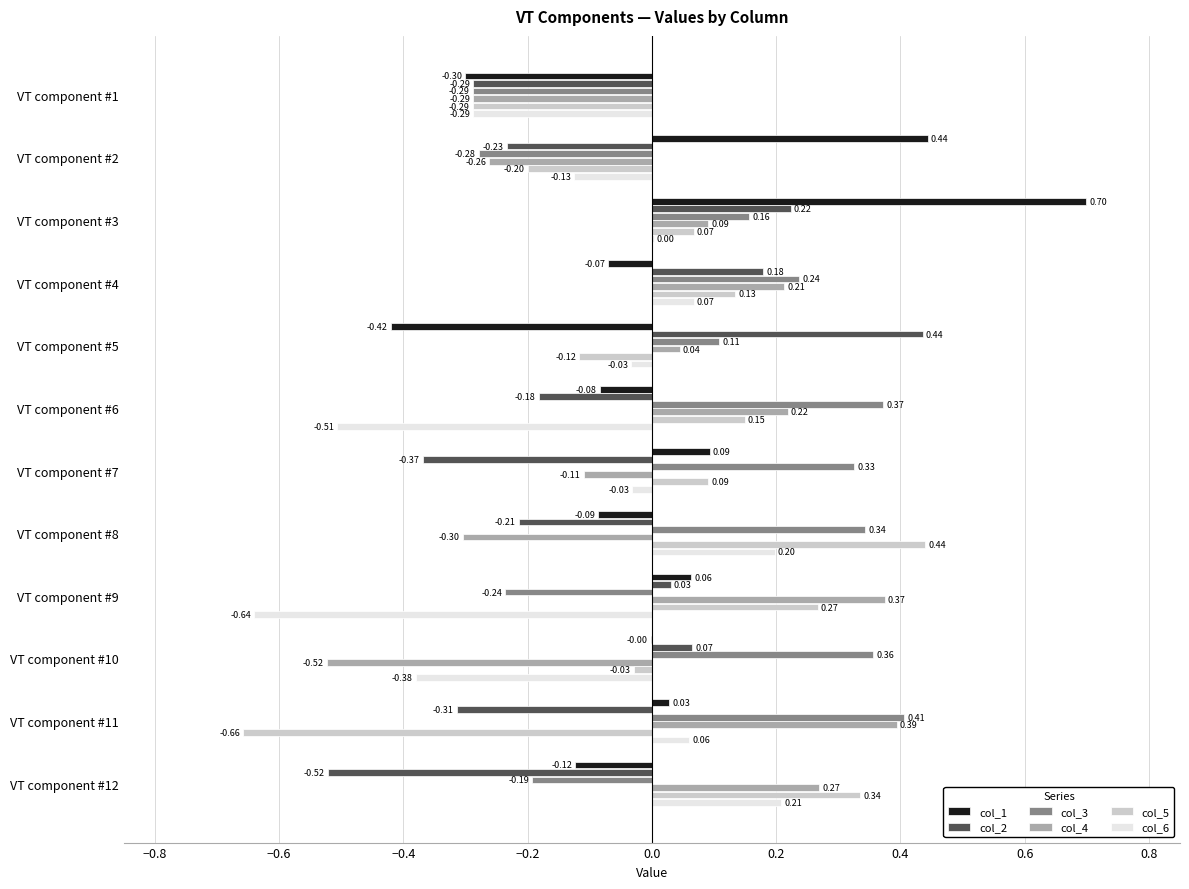

Between VT component #6 and VT component #8, which series saw the biggest shift?

col_6